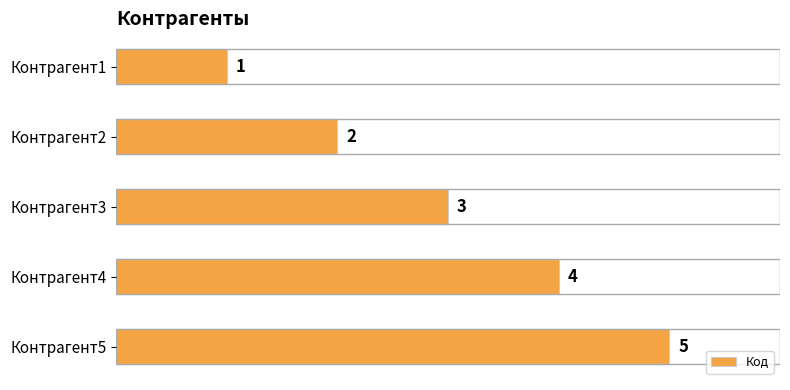

How many series are shown in this chart?

1